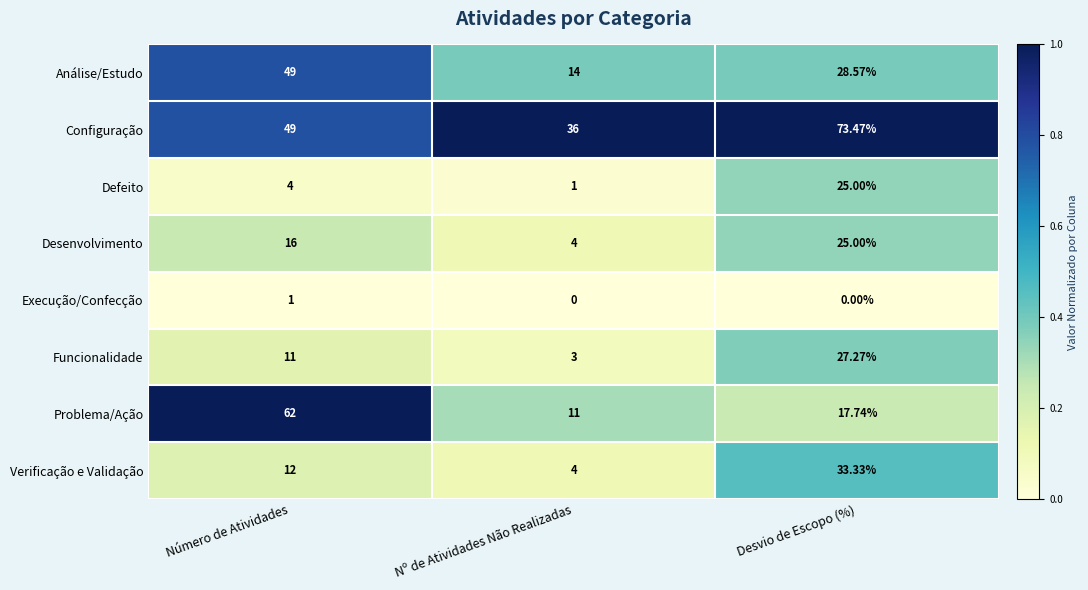

List the labels in order of Desenvolvimento value, largest first.

Desvio de Escopo (%), Número de Atividades, Nº de Atividades Não Realizadas